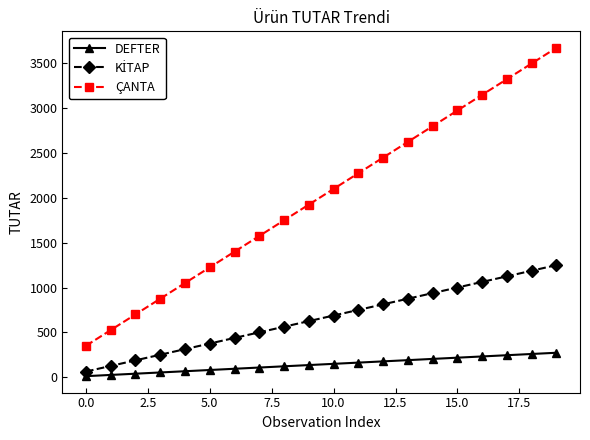

What is the maximum value shown in the chart?

3675.0